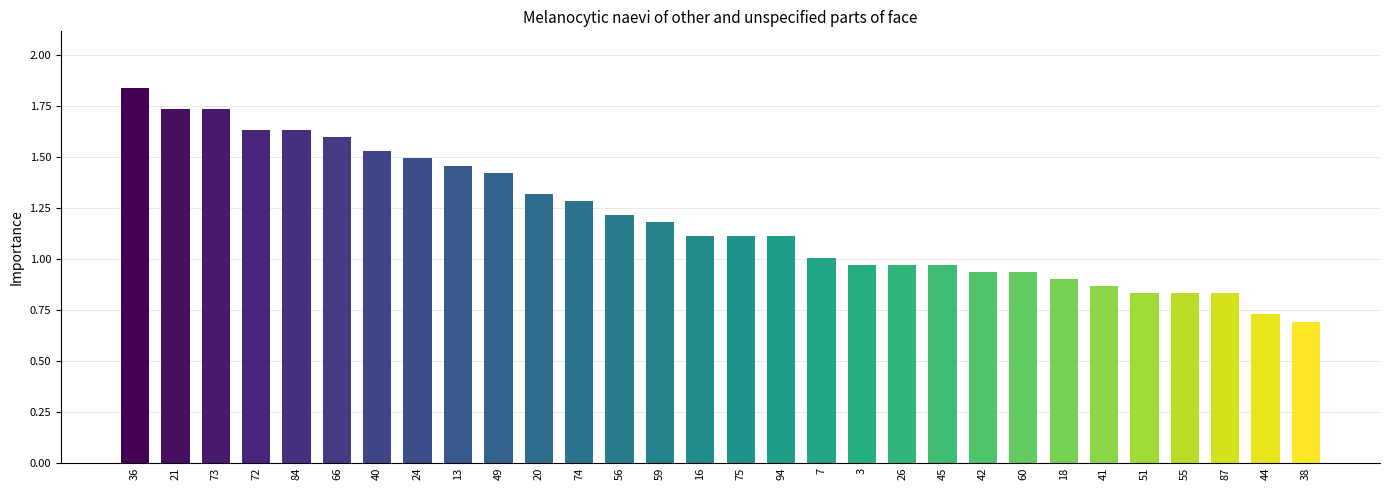

At which label does the data first exceed 1?

36